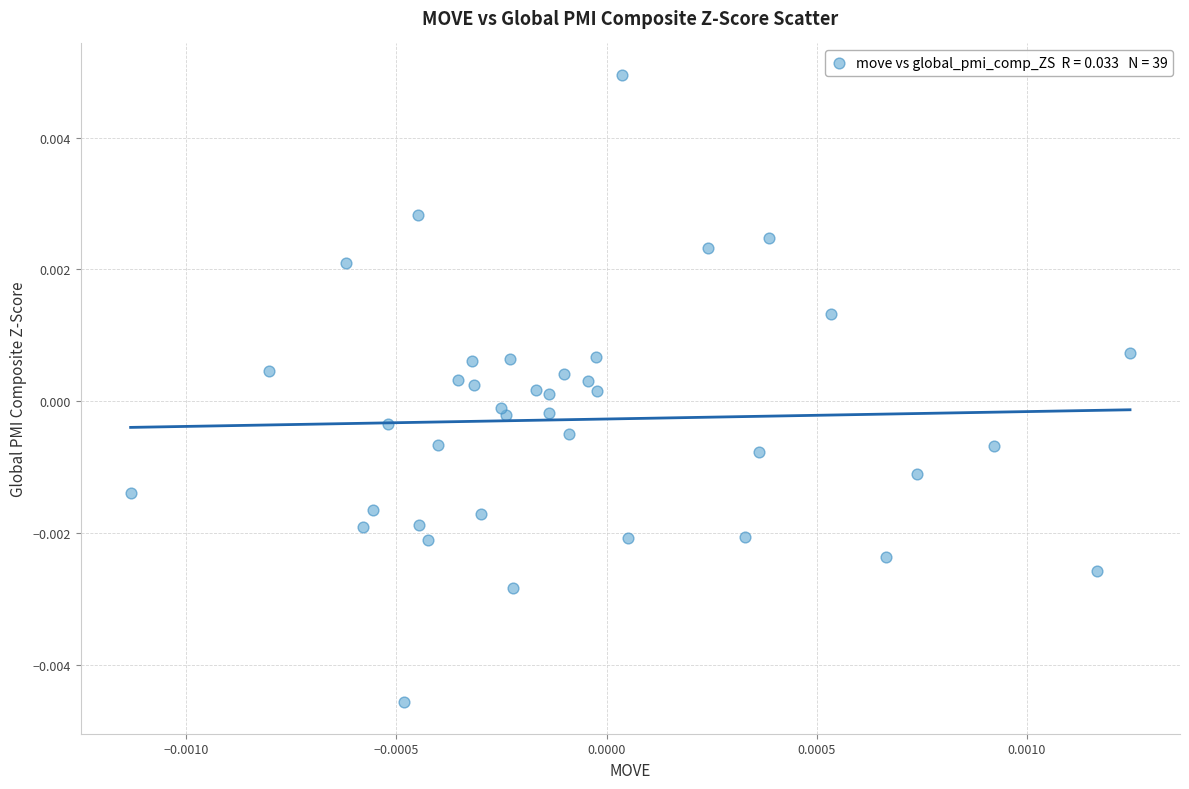

How many data points are displayed?

39